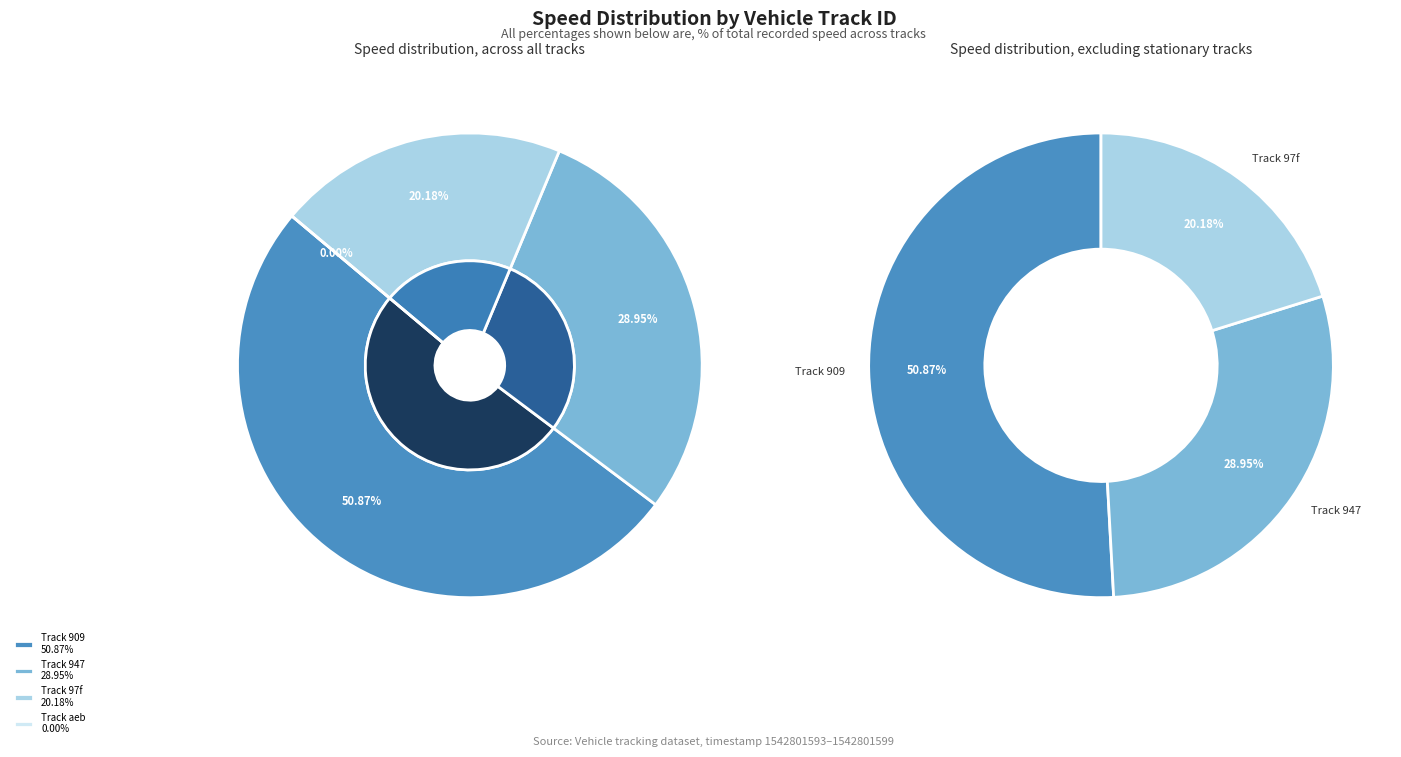

Rank the categories by value from lowest to highest.

aeb9b49c30564a0abc581b06da3dae75, 97f730db7f234e6f890c170fb1716399, 947ee9242c0a4a3eb3e97c4af7804ad6, 909442fde8bc46b28e5830f5e73989c0